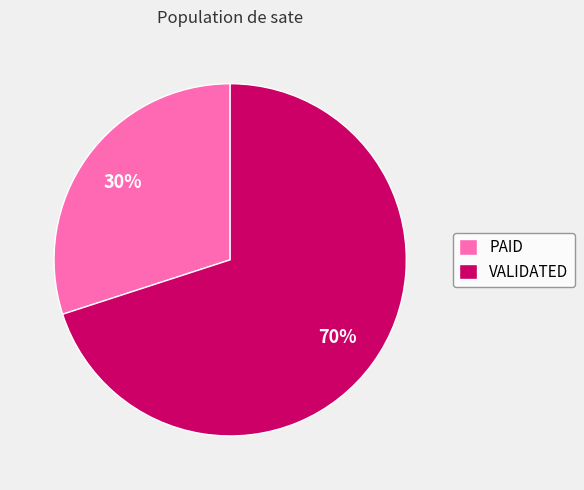

Which category has the smallest portion of the pie?

PAID